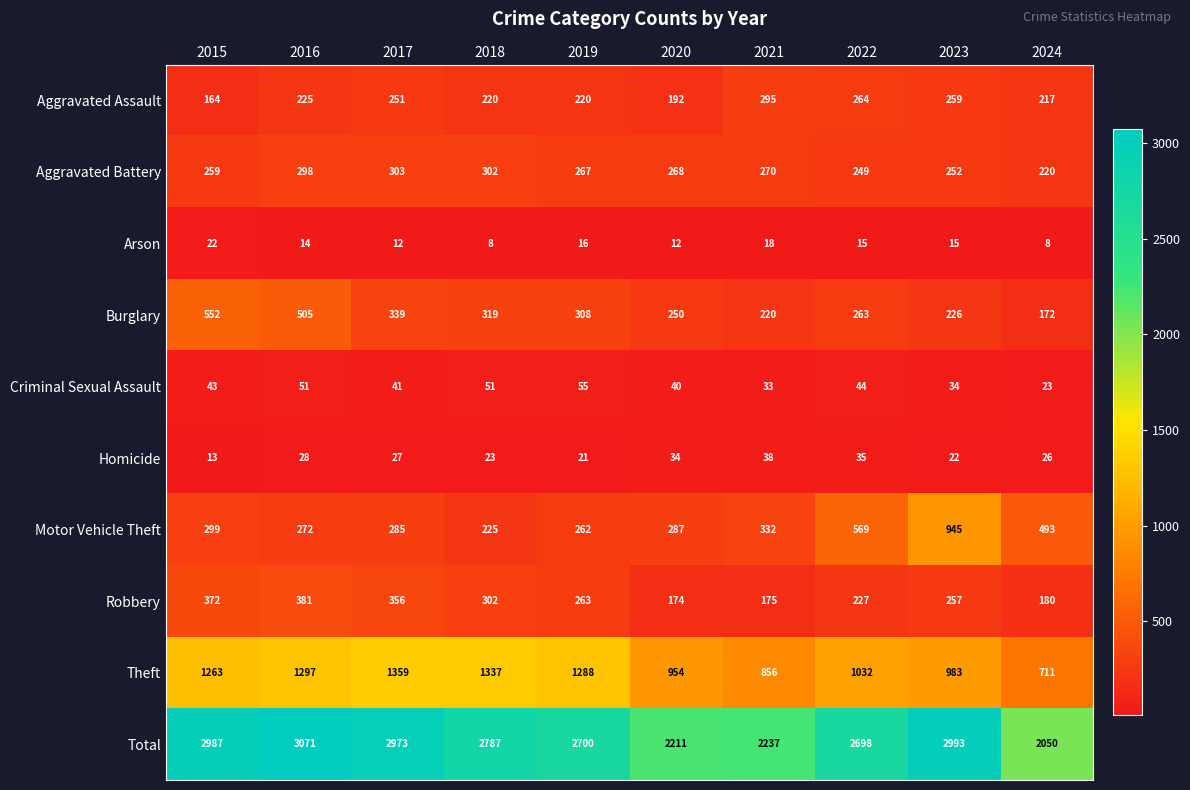

What is the difference between the Theft values at 2020 and 2018?

383